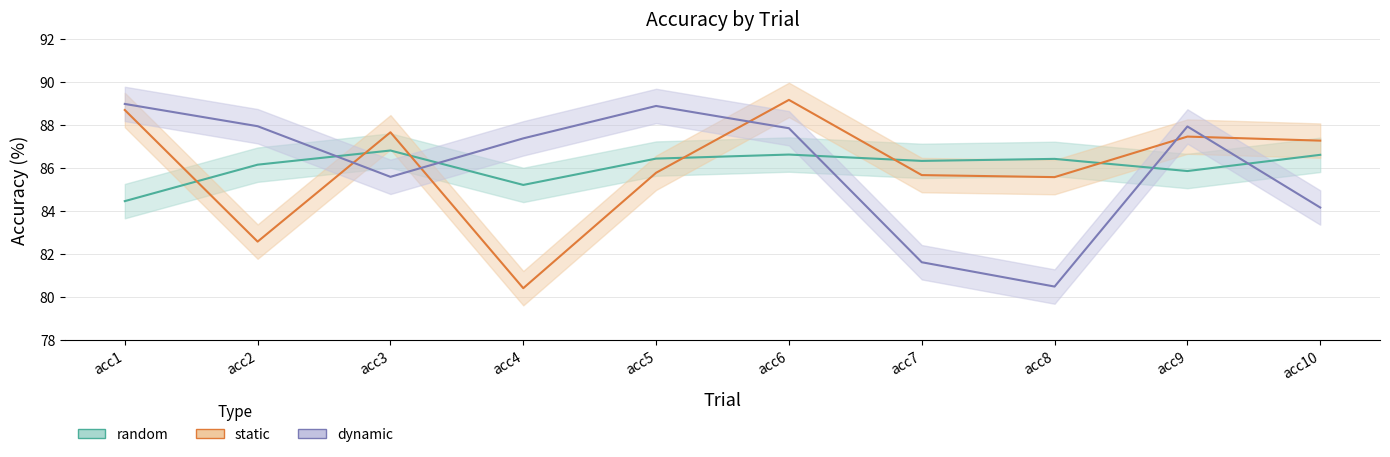

Is the value of static at acc10 greater than the value of dynamic at acc8?

Yes